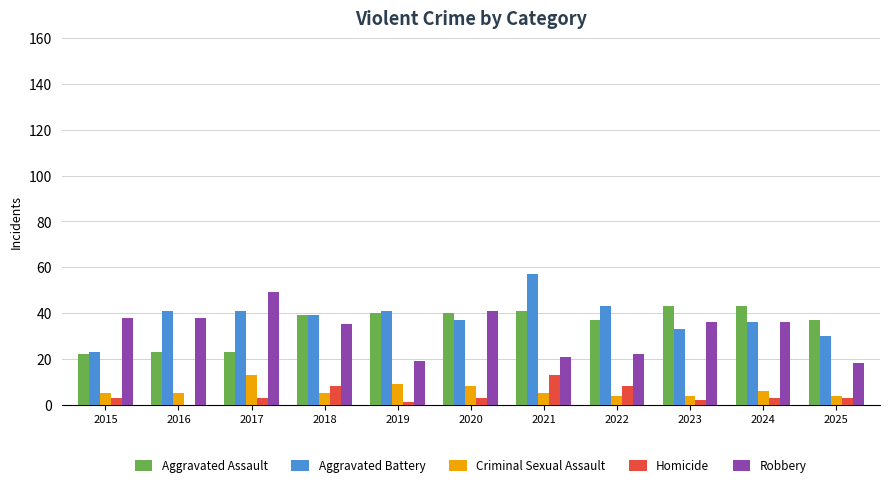

What are all the series names shown in the legend?

Aggravated Assault, Aggravated Battery, Criminal Sexual Assault, Homicide, Robbery